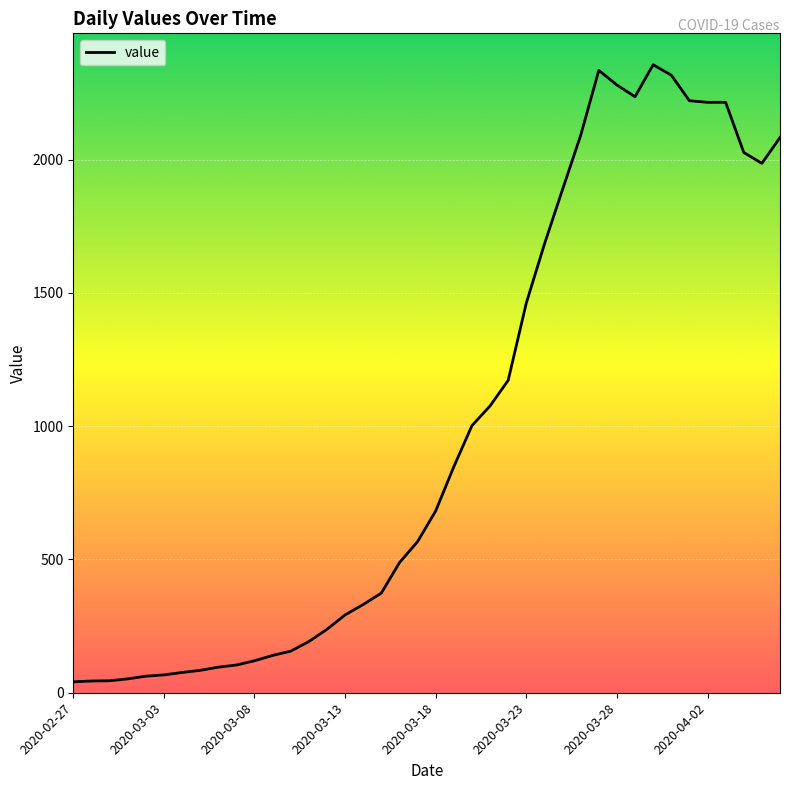

What is the difference between the maximum and minimum values?

2315